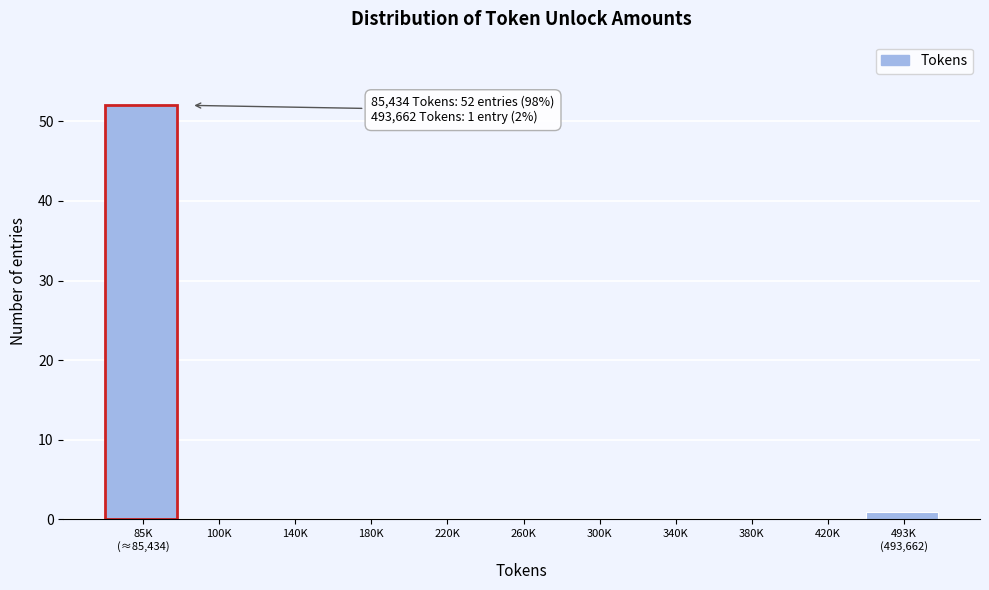

What is the sum of all values?

53